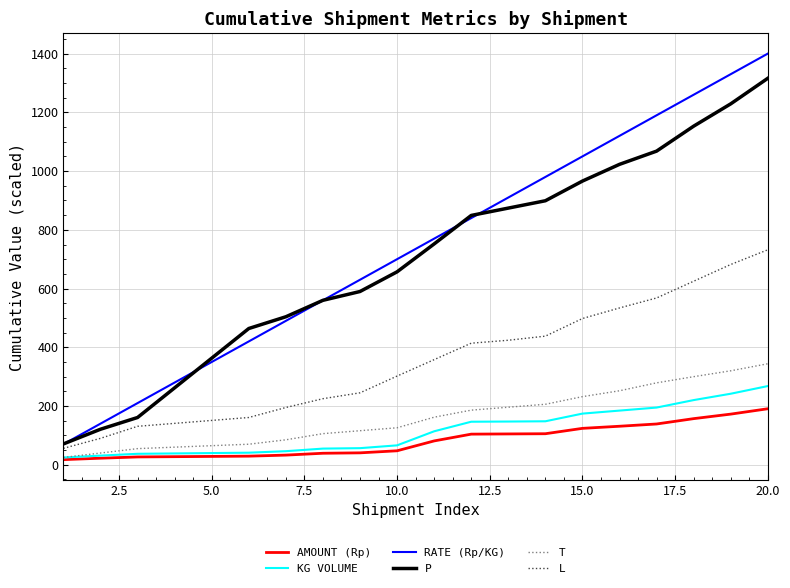

True or false: P has more than 2 interior local peaks.

False